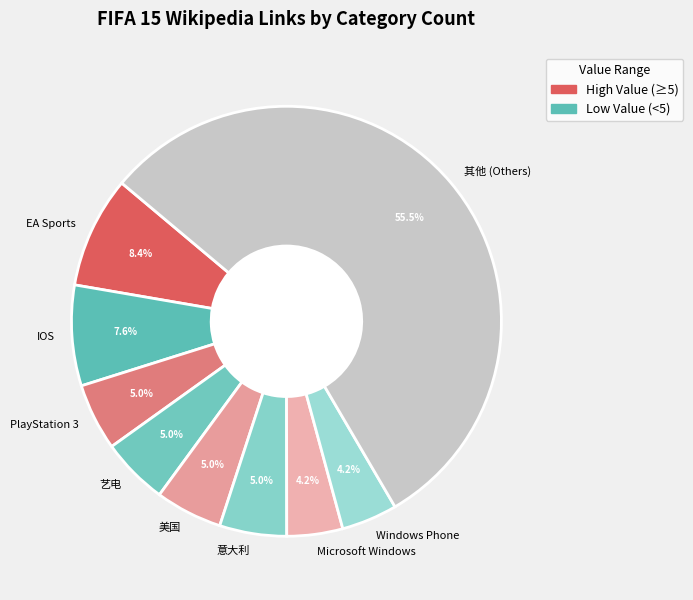

Which category has the biggest portion of the pie?

其他 (Others)